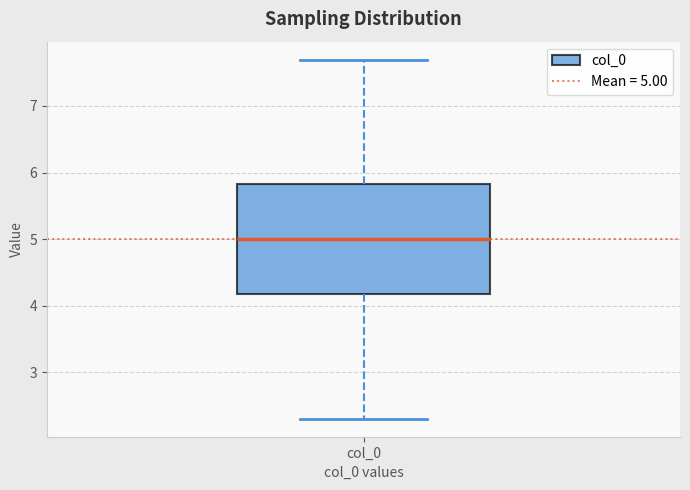

Read this box plot against the y-axis: the position of the median line, the range covered by the box, and the ends of both whiskers. The values are not printed on the chart, so give them approximately, as read against the axis.

median 5.0, box 4.2 to 5.8, whiskers 2.3 to 7.7